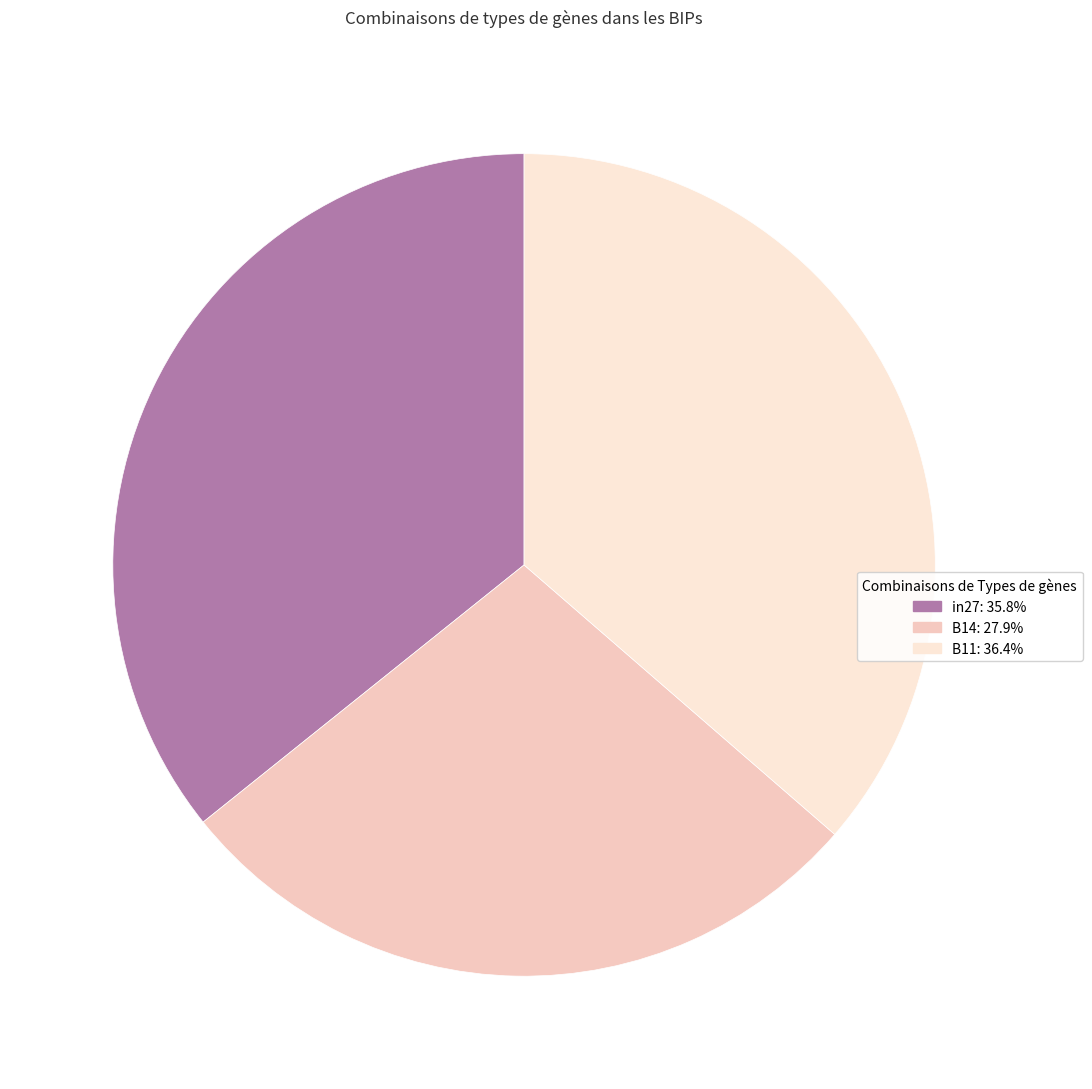

Is B11 the majority of the pie?

No